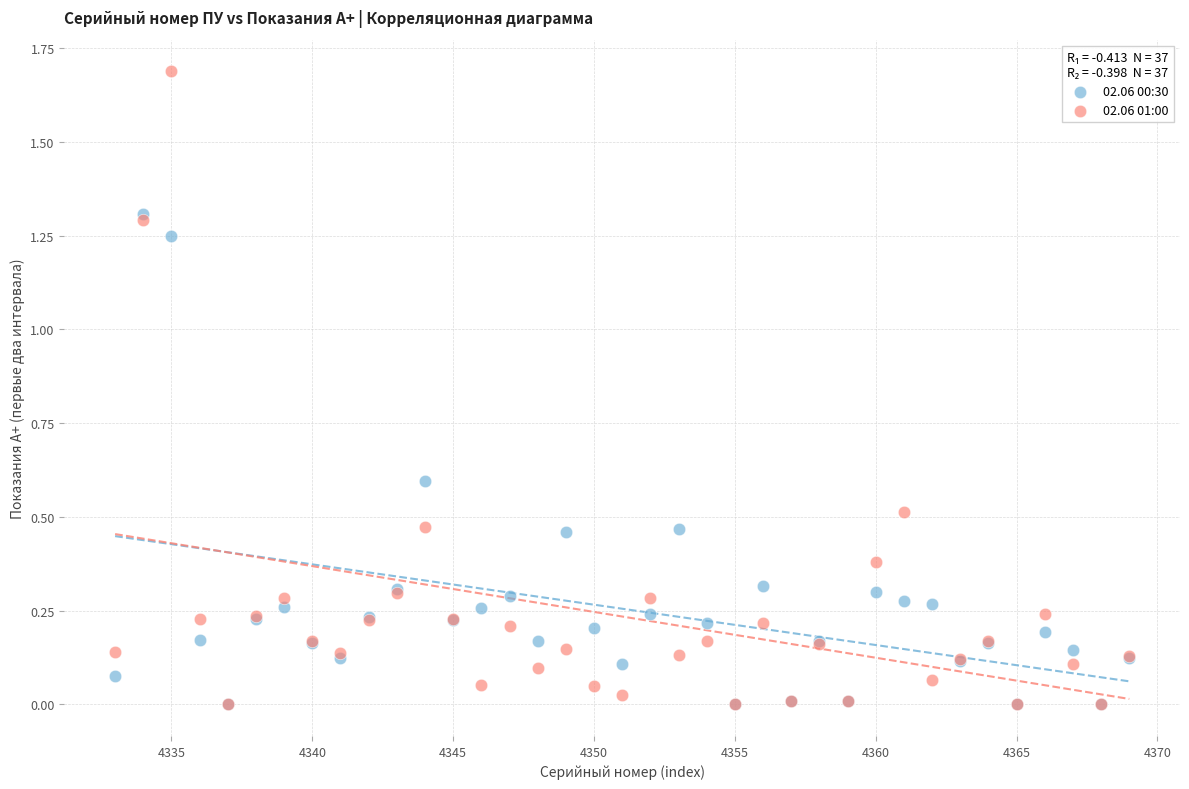

What are all the series names shown in the legend?

02.06 00:30, 02.06 01:00